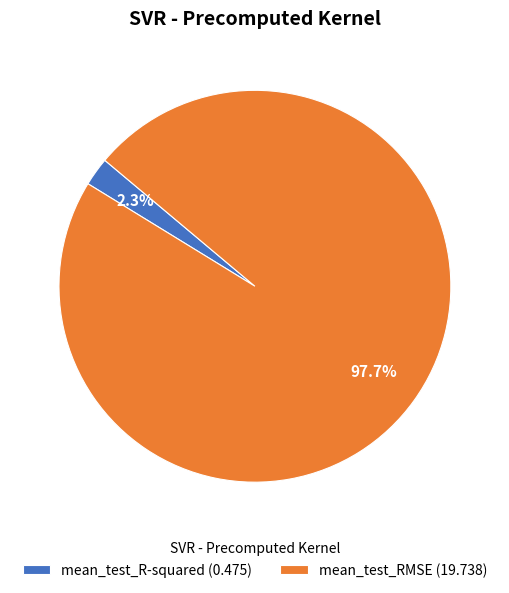

What percentage is the mean_test_R-squared slice, to the nearest percent?

2%